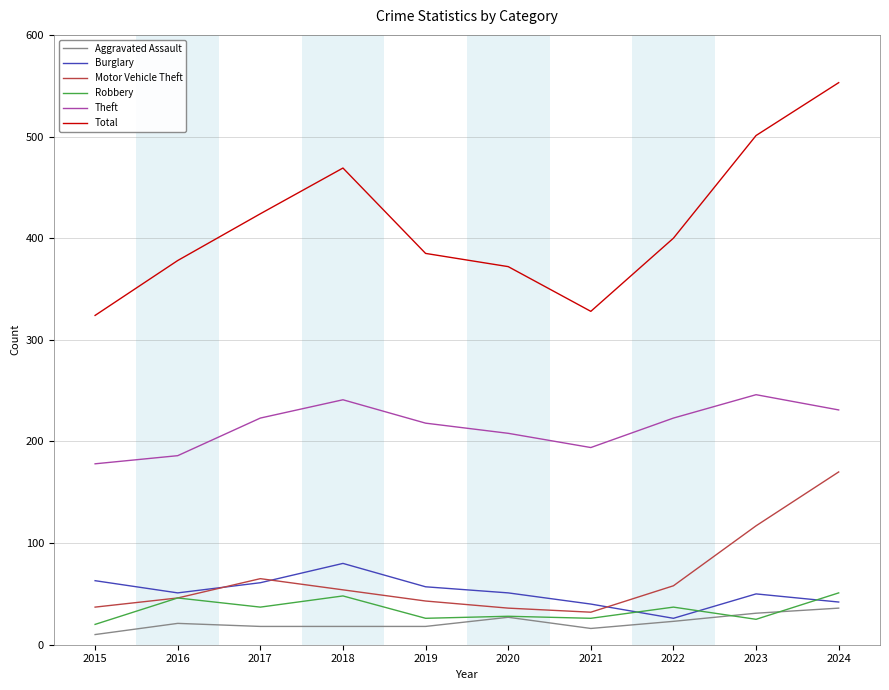

True or false: Motor Vehicle Theft and Burglary cross at least once.

True